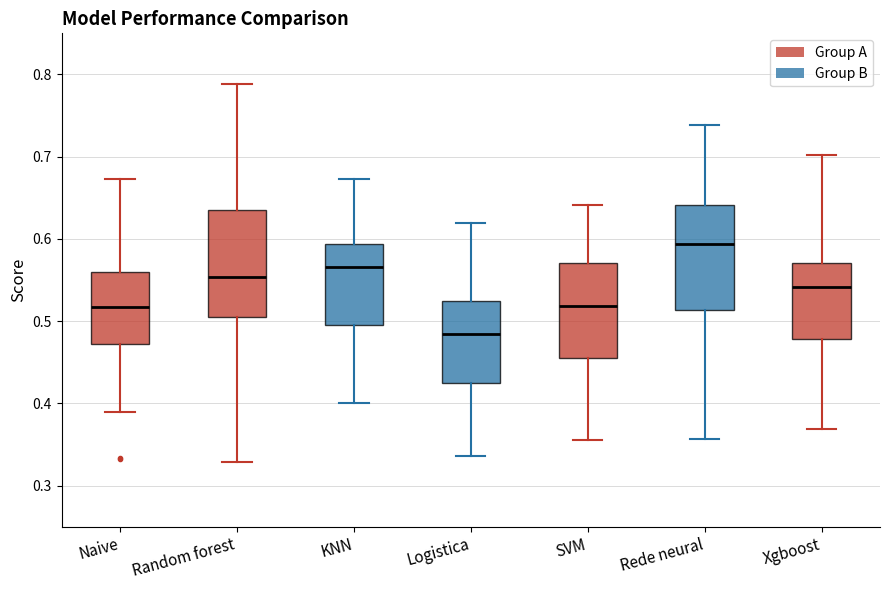

Reading left to right, transcribe this box plot: for each box, give where its median line is, the range the box spans, and where its two whiskers end, as read against the y-axis. The values are not printed on the chart, so give them approximately, as read against the axis.

Naive: median 0.52, box 0.47 to 0.56, whiskers 0.39 to 0.67
Random forest: median 0.55, box 0.50 to 0.64, whiskers 0.33 to 0.79
KNN: median 0.57, box 0.50 to 0.59, whiskers 0.40 to 0.67
Logistica: median 0.48, box 0.42 to 0.52, whiskers 0.34 to 0.62
SVM: median 0.52, box 0.46 to 0.57, whiskers 0.36 to 0.64
Rede neural: median 0.59, box 0.51 to 0.64, whiskers 0.36 to 0.74
Xgboost: median 0.54, box 0.48 to 0.57, whiskers 0.37 to 0.70